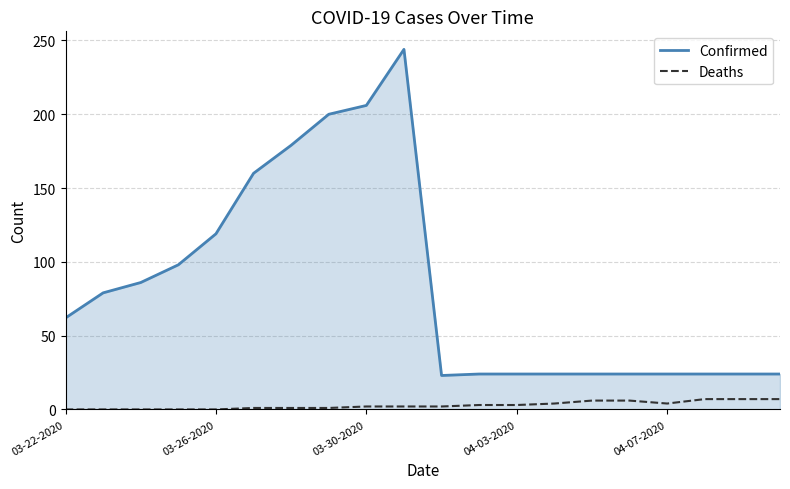

True or false: Deaths and Confirmed intersect in this chart.

False